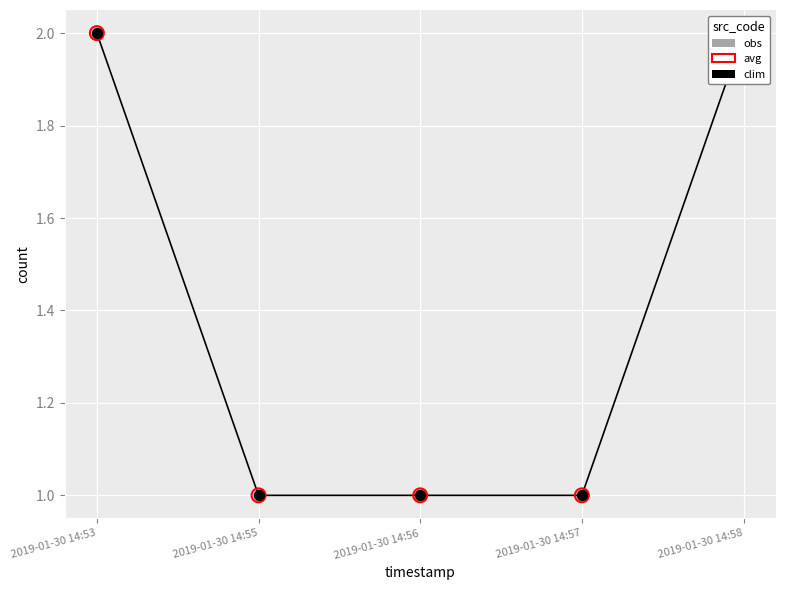

At which category is the sum across all series the highest?

2019-01-30 14:53